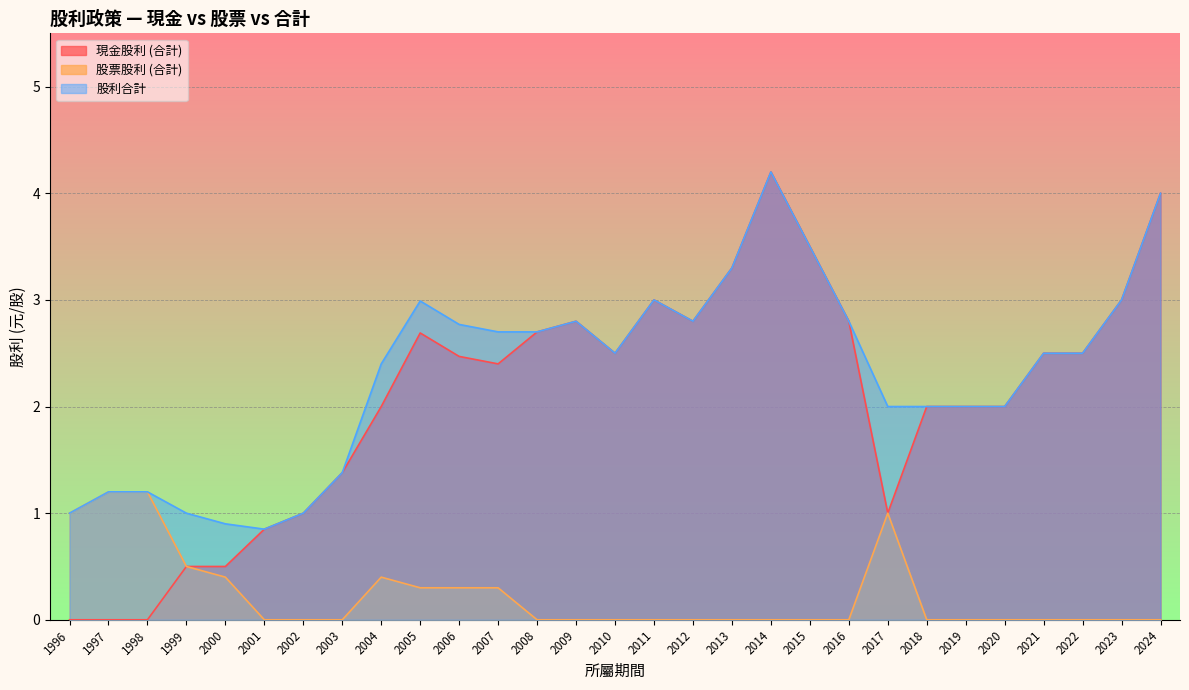

At how many categories does at least one series exceed 2?

17